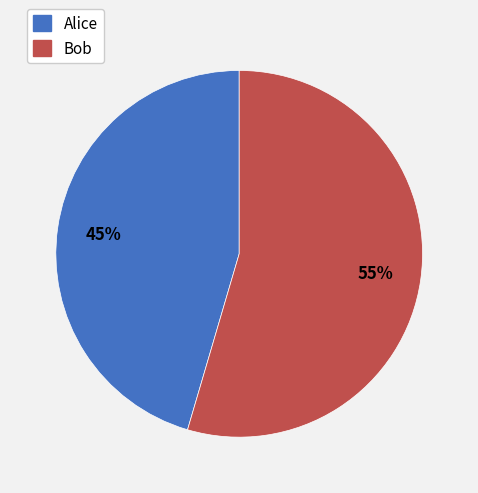

To the nearest percent, what is the average slice percentage?

50%